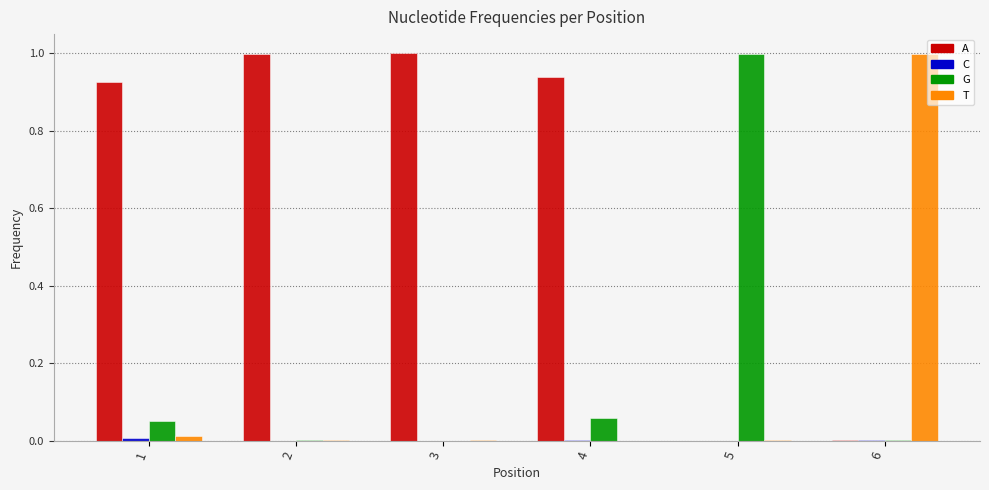

What is the sum of all G values?

1.1